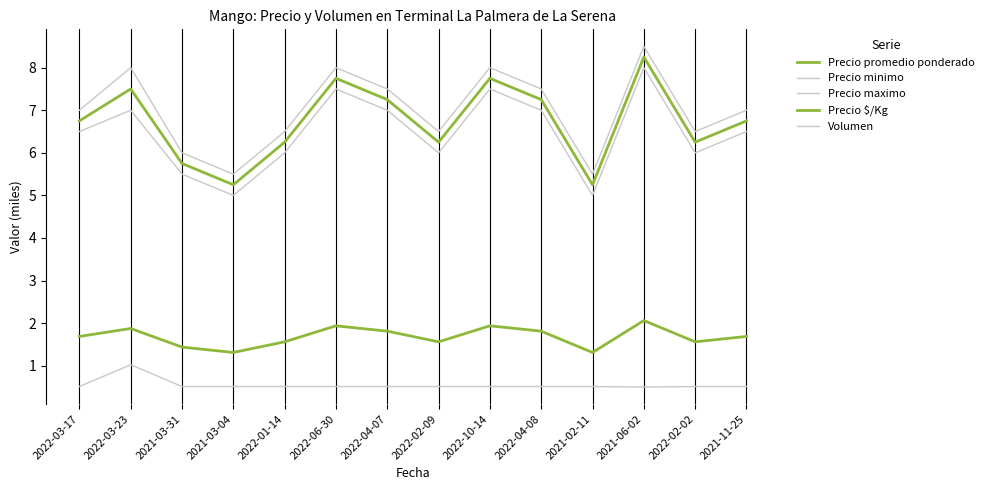

Count the number of data series in this chart.

5